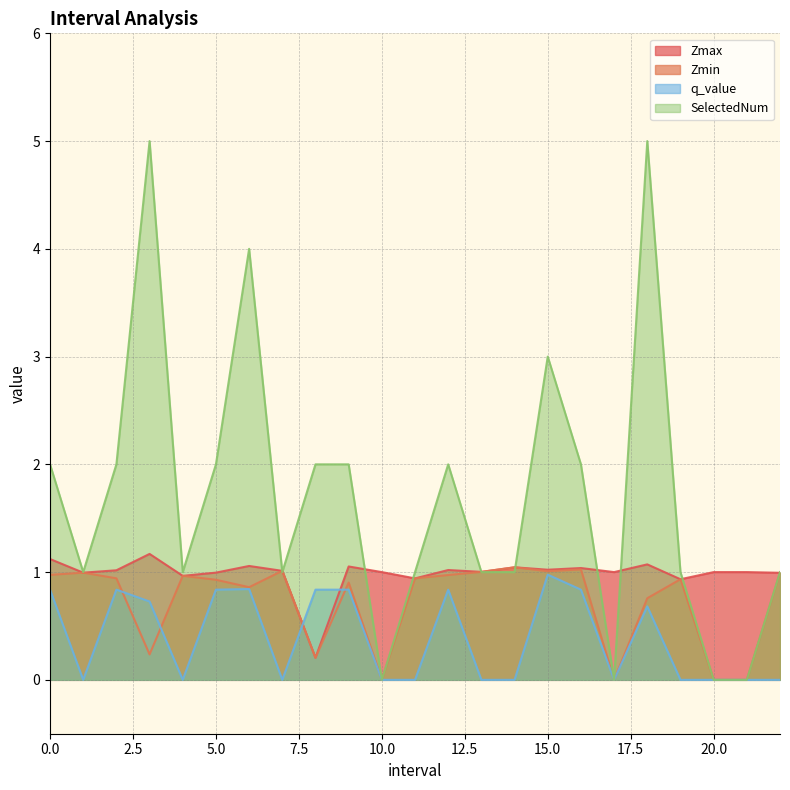

How many values in the q_value series exceed 0?

11